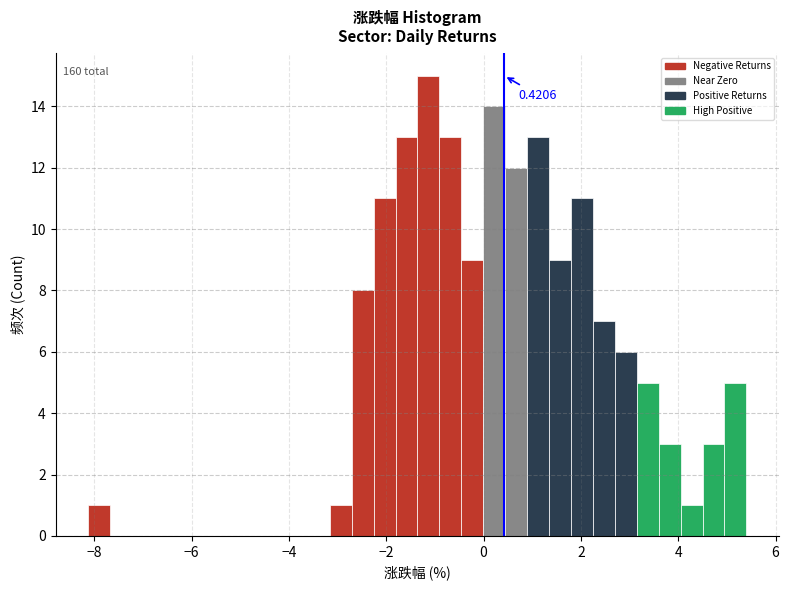

Read against the x-axis, roughly where is the centre of the tallest bar?

-1.2